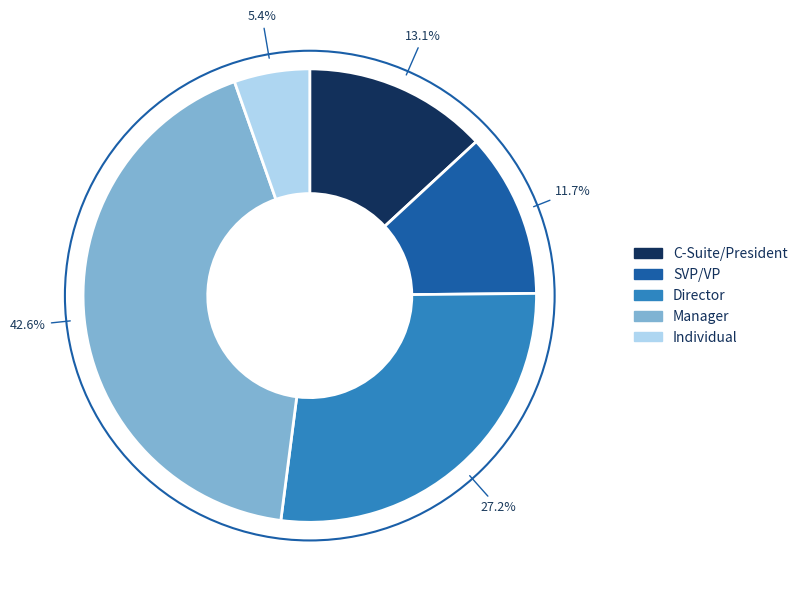

To the nearest percent, what is the difference between the largest and smallest slice percentages?

37%